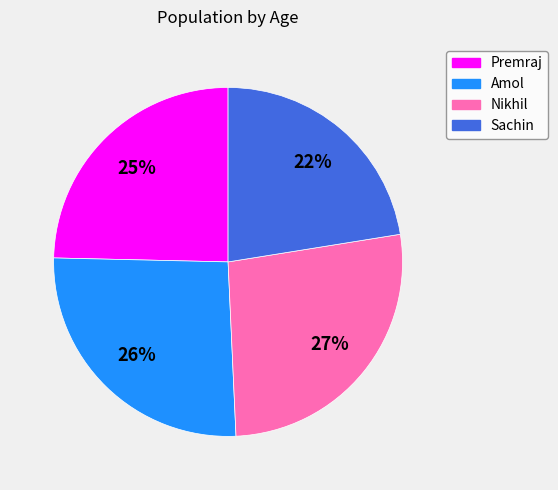

Rank the categories by value from highest to lowest.

Nikhil, Amol, Premraj, Sachin